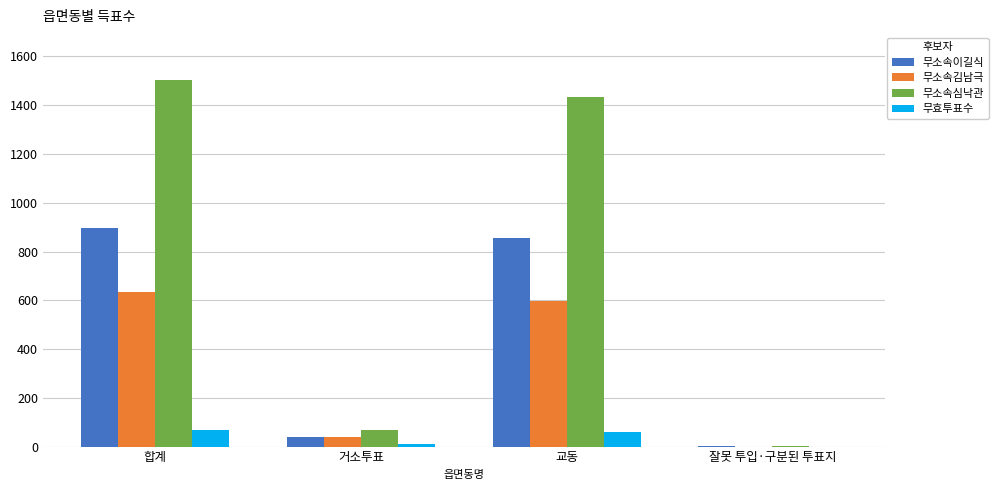

What is the difference between the 무소속심낙관 values at 교동 and 거소투표?

1366